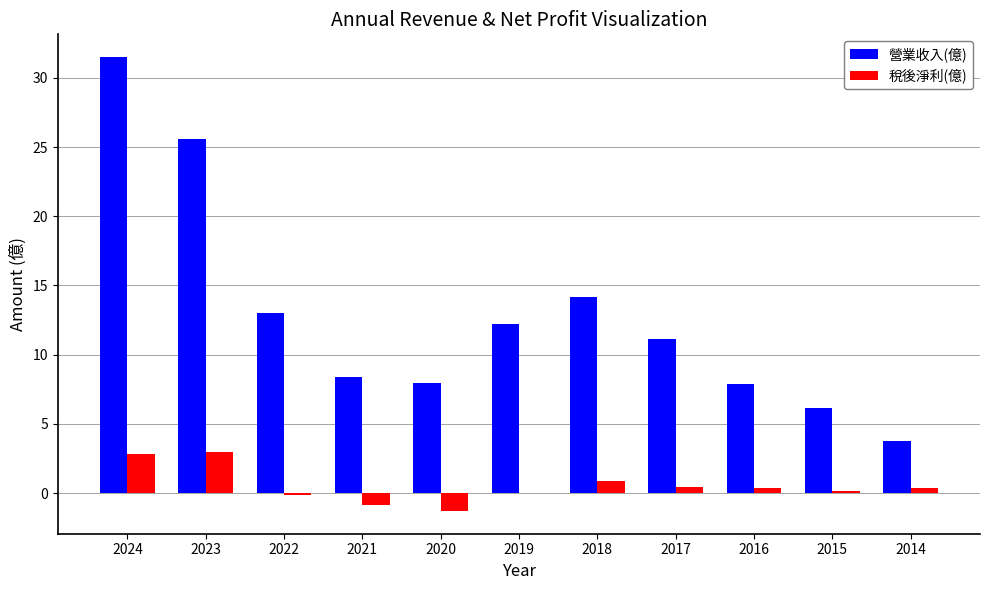

What is the average value of the 營業收入(億) series?

12.9